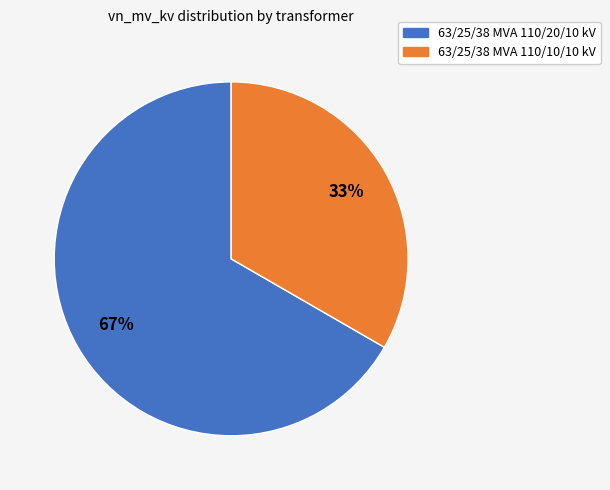

To the nearest percent, what is the combined percentage of 63/25/38 MVA 110/20/10 kV and 63/25/38 MVA 110/10/10 kV?

100%